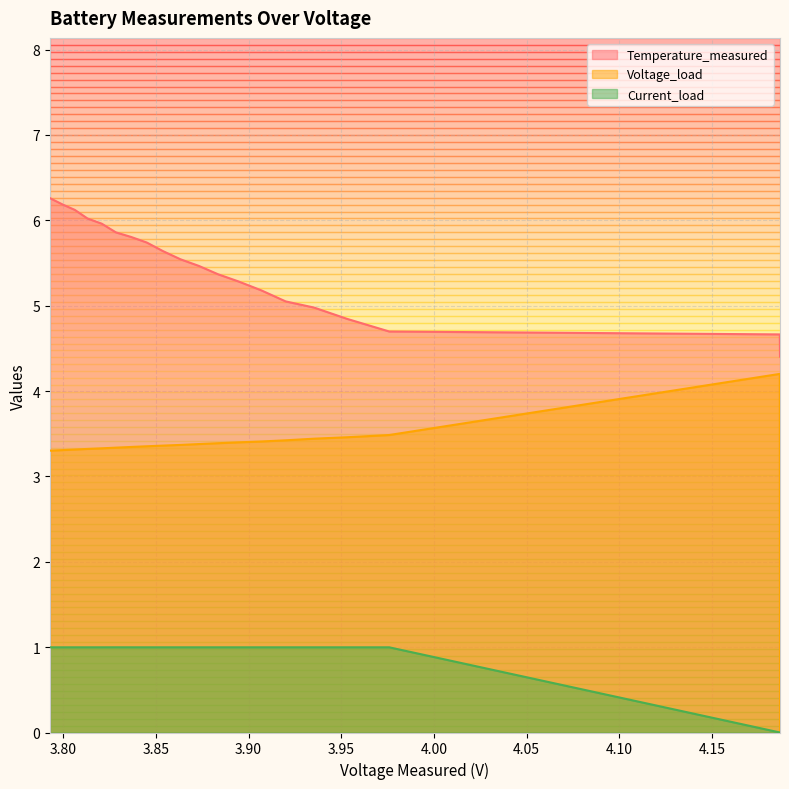

Between 4.1865714064230355 and 3.8539501084340806, which series saw the biggest shift?

Voltage_load